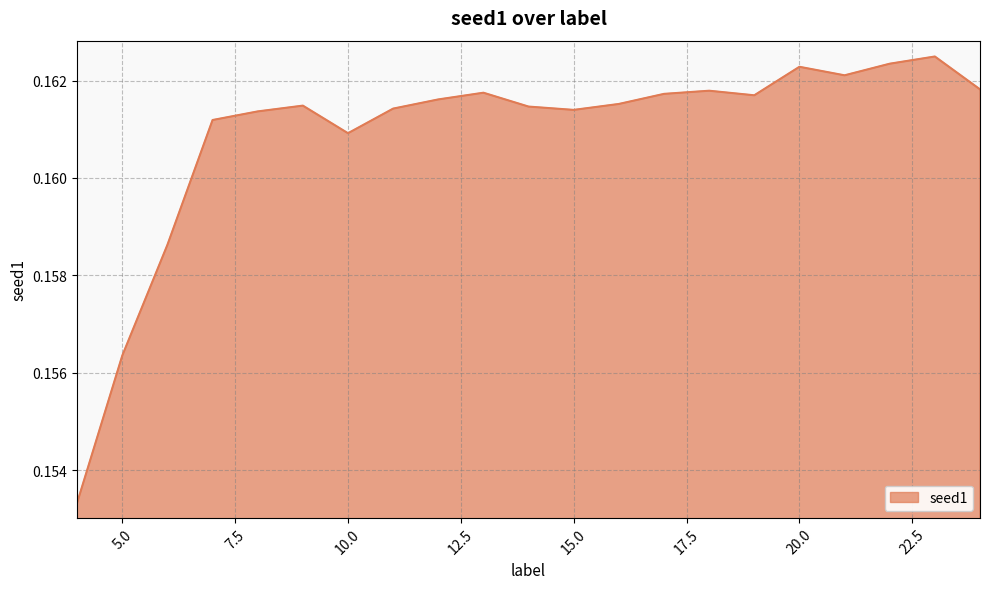

How many lines are shown in the chart?

1